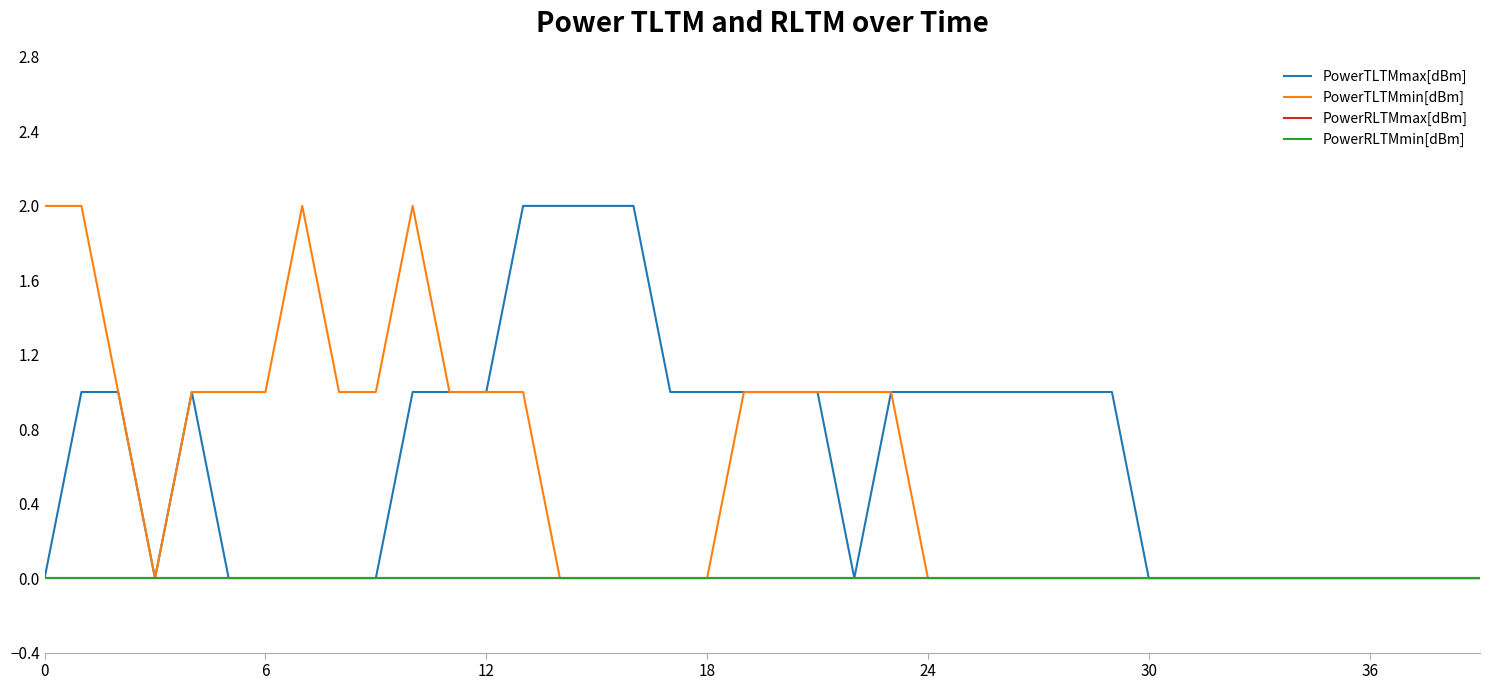

Does the chart display data point markers on the line(s)?

No